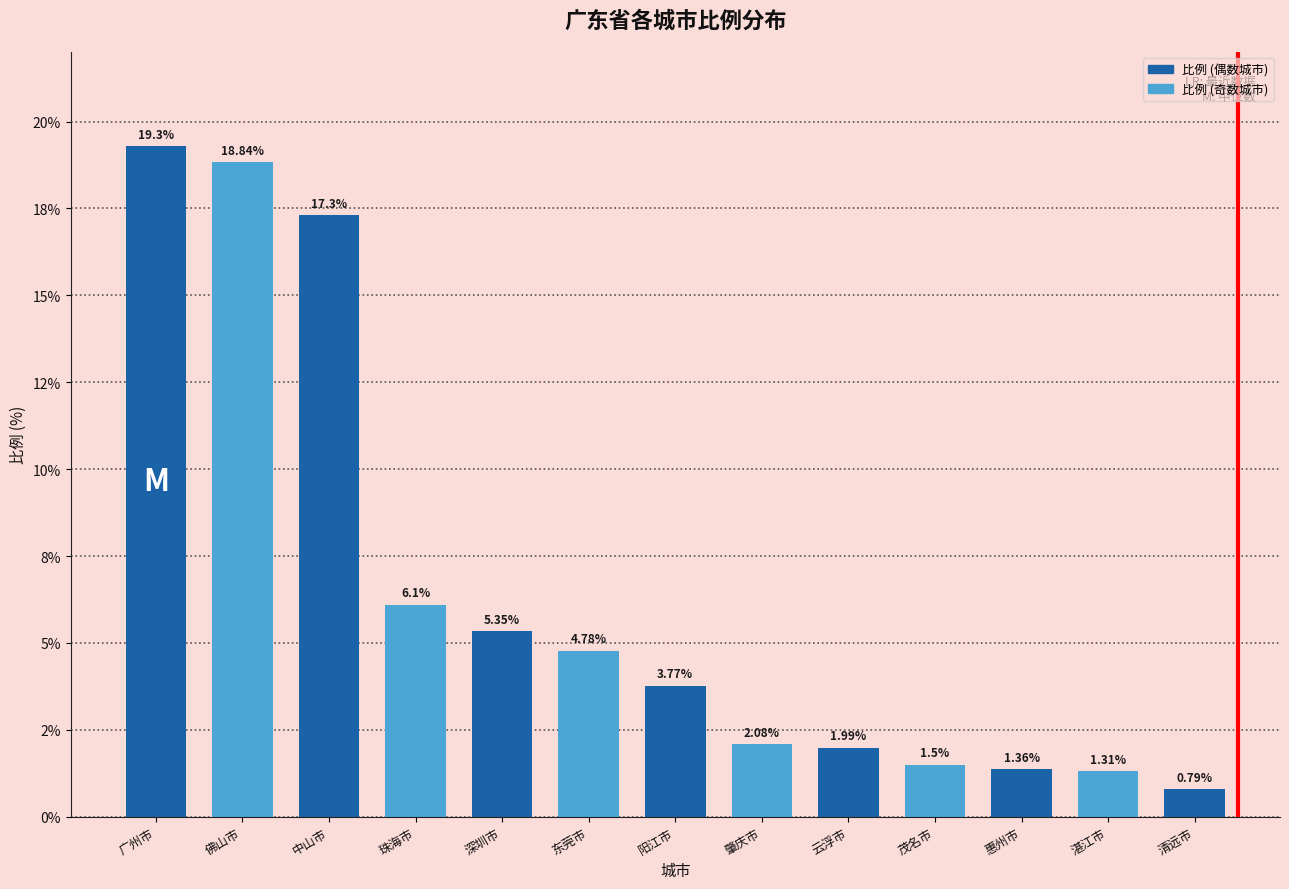

What is the sum of all values?

84.5